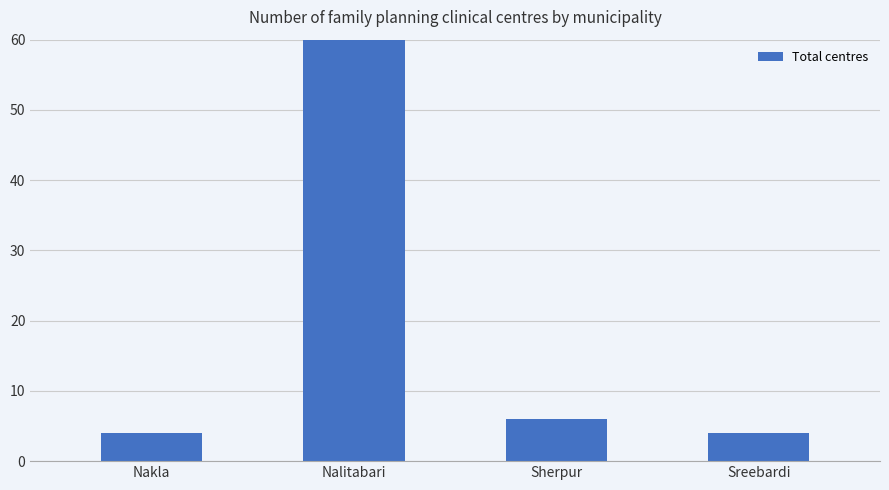

List the labels in order of value, smallest first.

Nakla, Sreebardi, Sherpur, Nalitabari